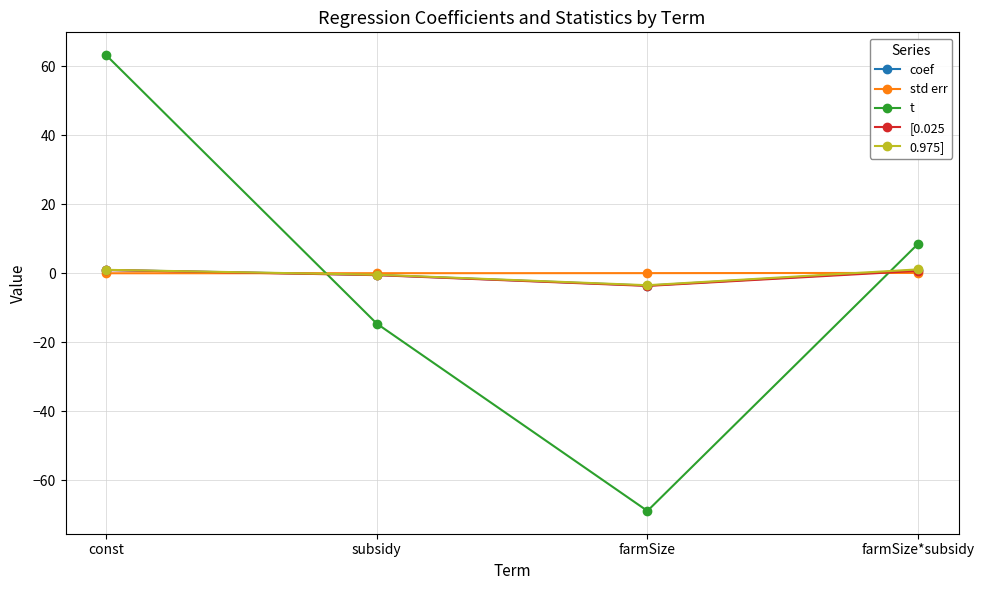

What position from the right is farmSize*subsidy?

1